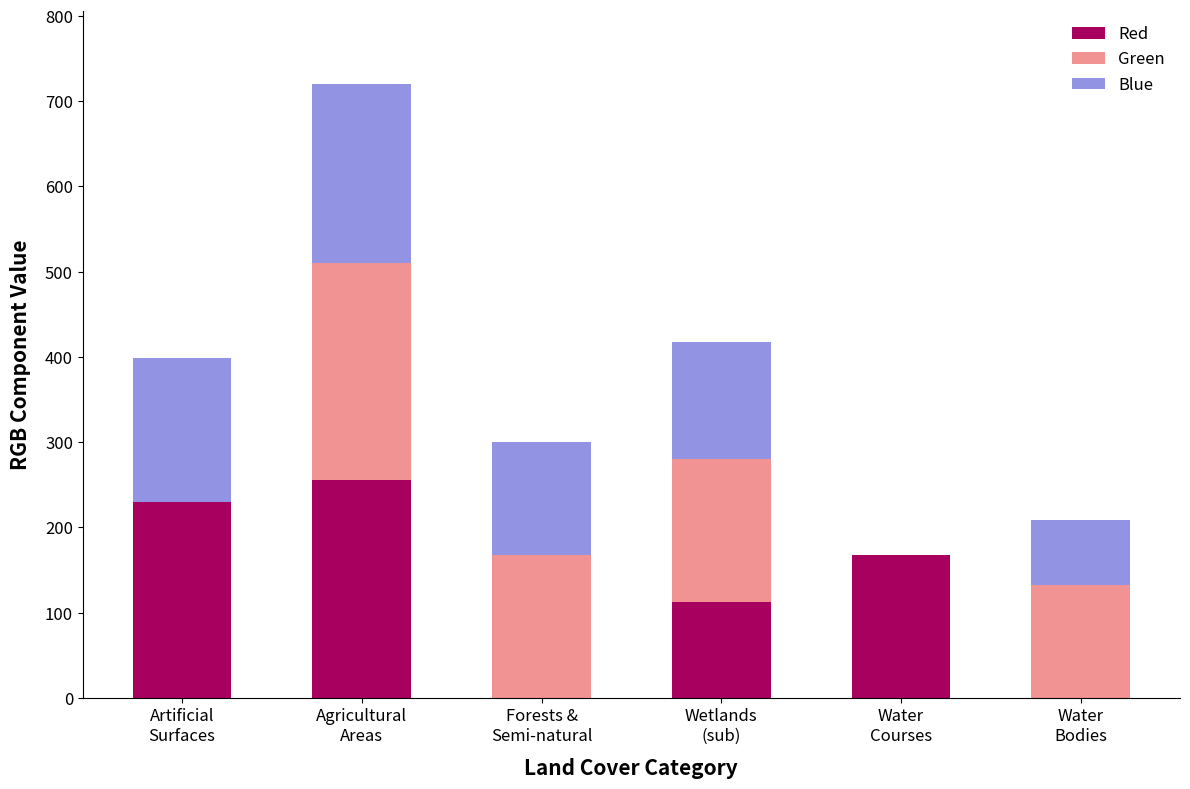

What is the highest value of the Red series?

255